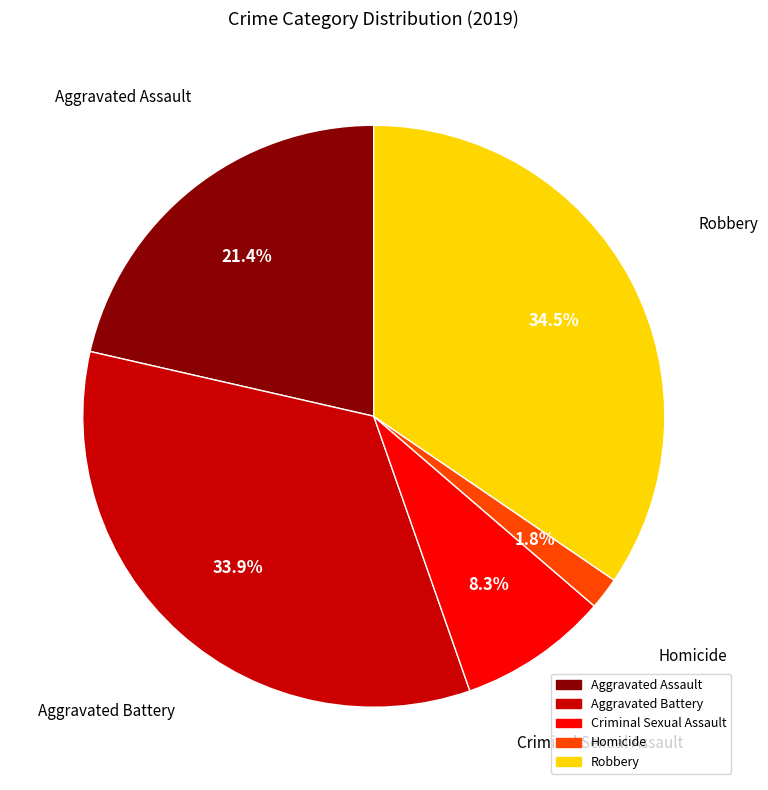

Is there a majority slice in this chart?

No